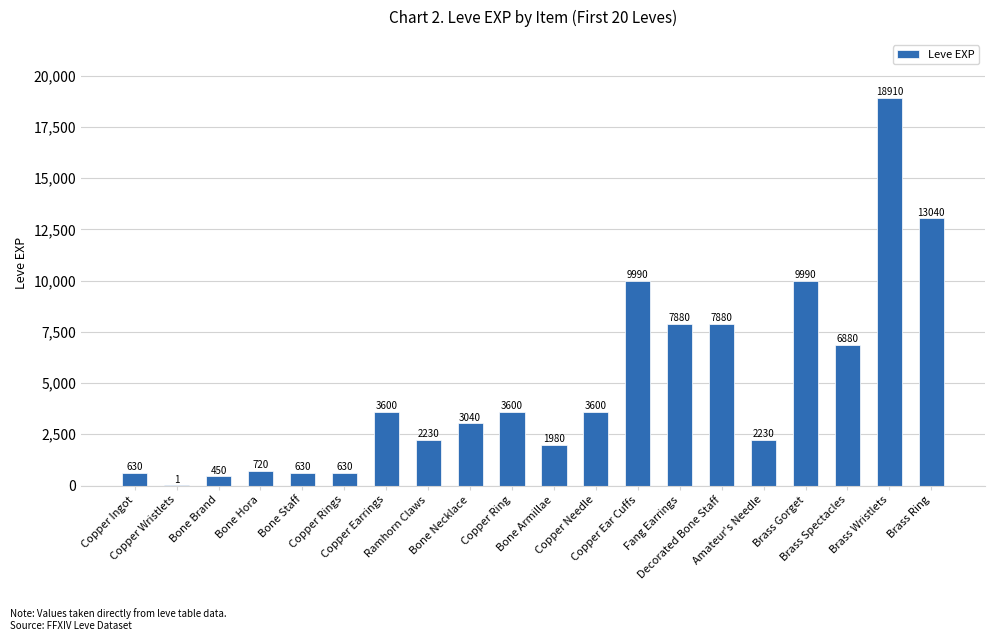

What is the sum of all values?

97911